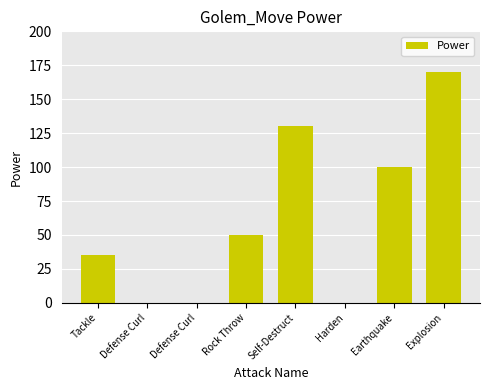

The value at Tackle is 35. True or false?

True